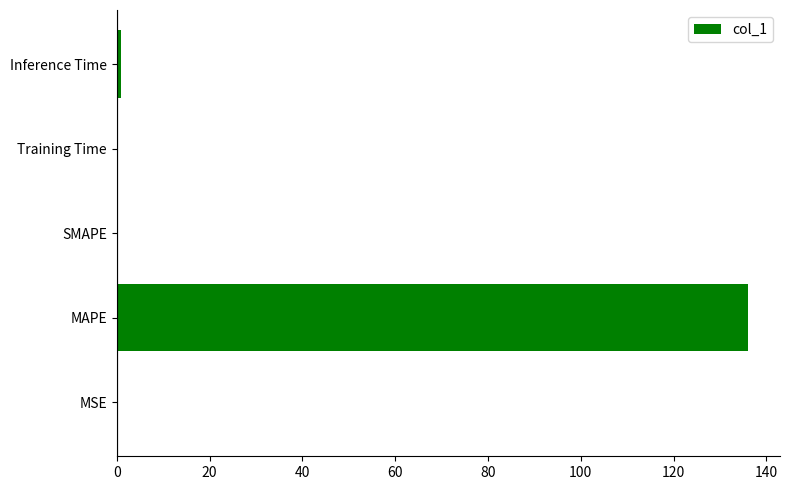

What is the change in value from MAPE to SMAPE?

-136.1